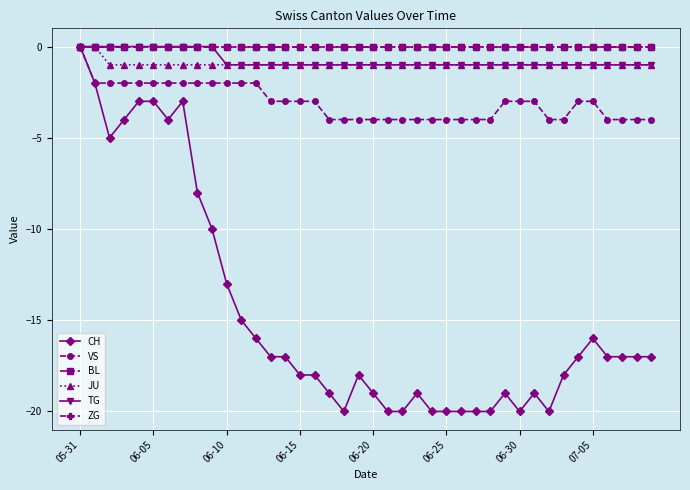

How many lines are shown in the chart?

6